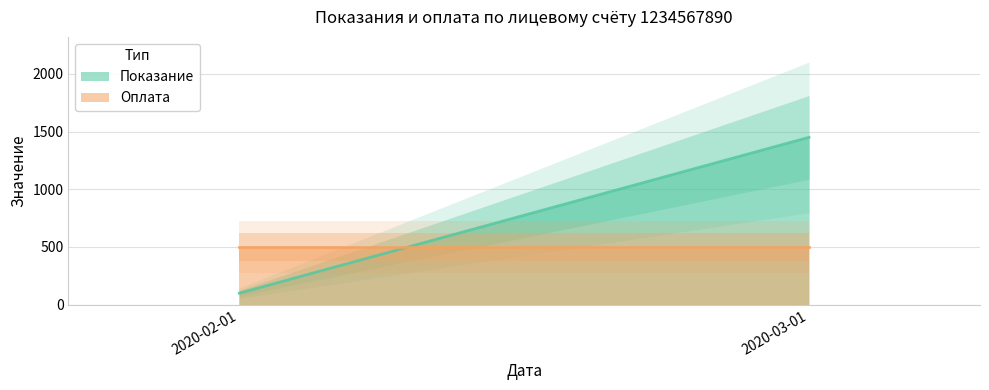

Is this an area chart (filled region under the line)?

No